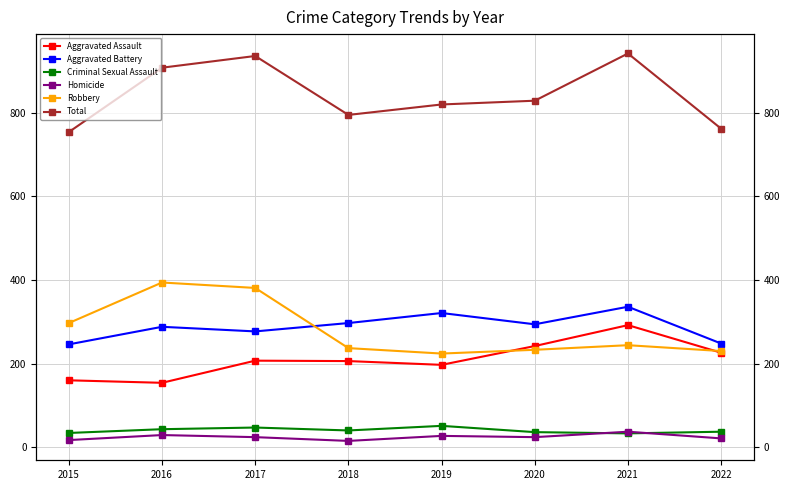

How many lines are shown in the chart?

6